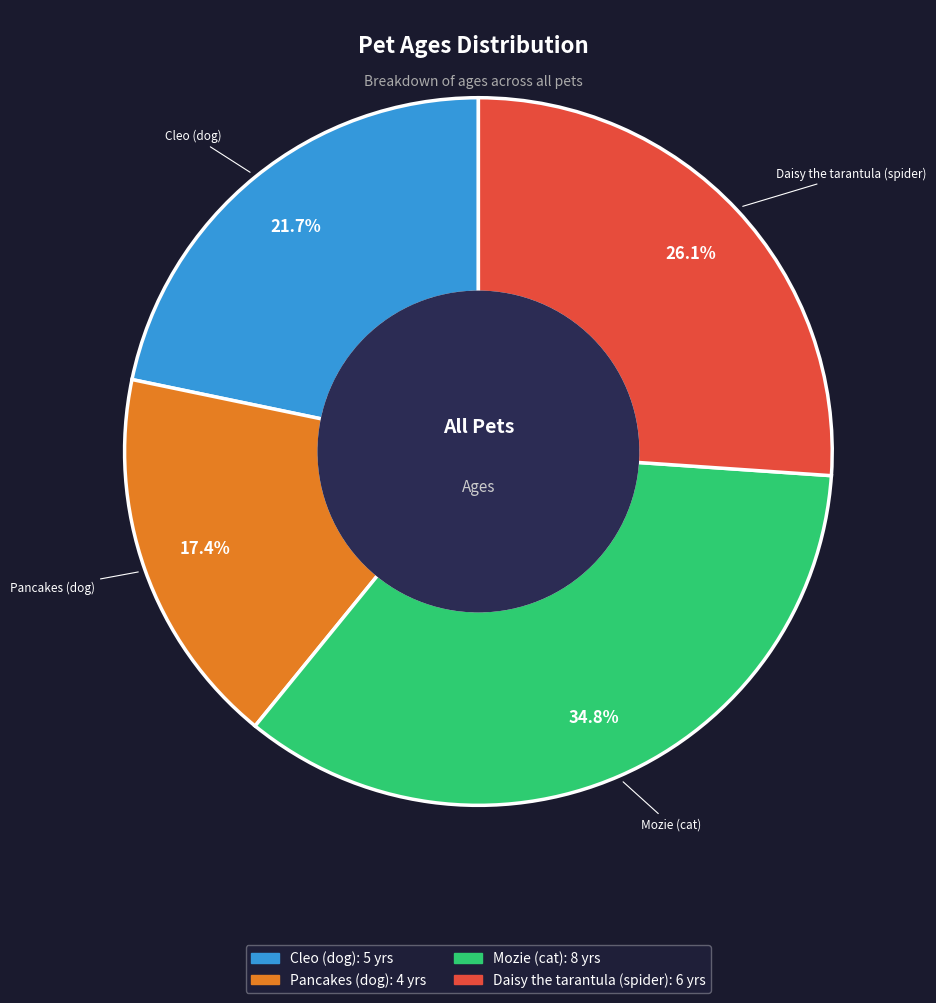

How many segments does this pie chart have?

4